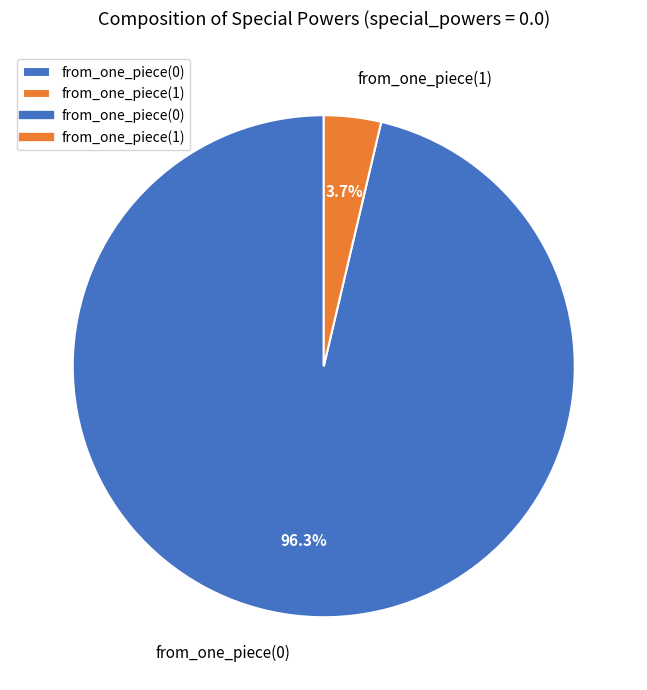

The from_one_piece(0) slice represents 96% of the pie. True or false?

True